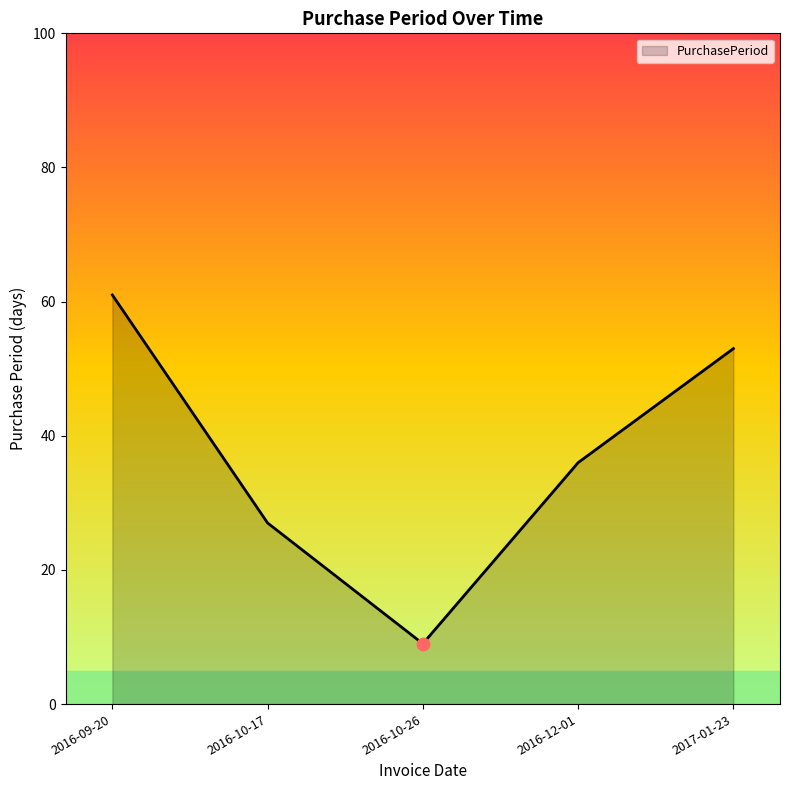

What is the change in value from 2016-12-01 to 2017-01-23?

+17